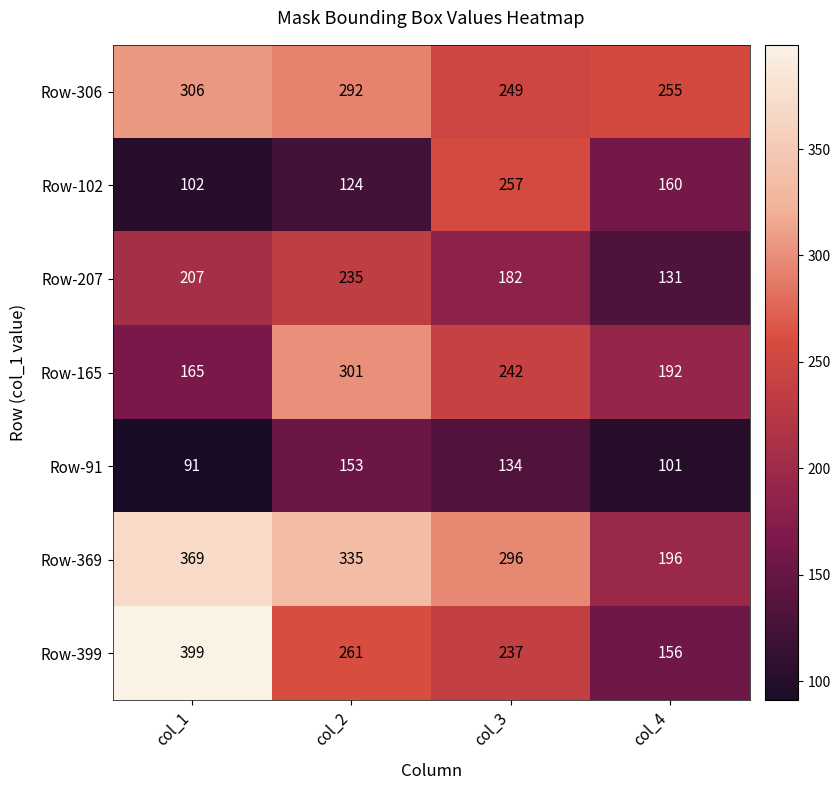

What is the sum of all Row-165 values?

900